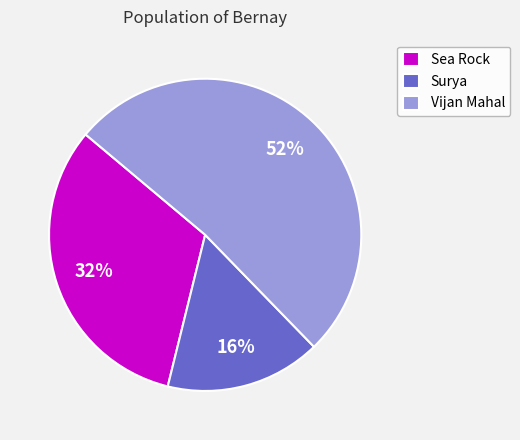

Approximately how many times larger is the value at Sea Rock compared to Vijan Mahal?

0.6